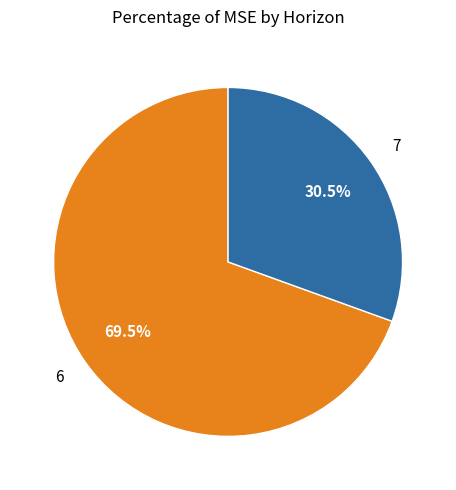

Do 7 and 6 together represent more than half of the pie?

Yes